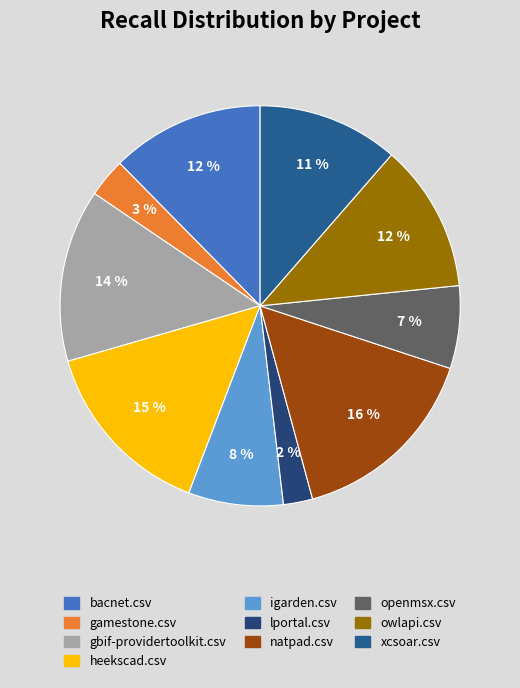

How many segments does this pie chart have?

10